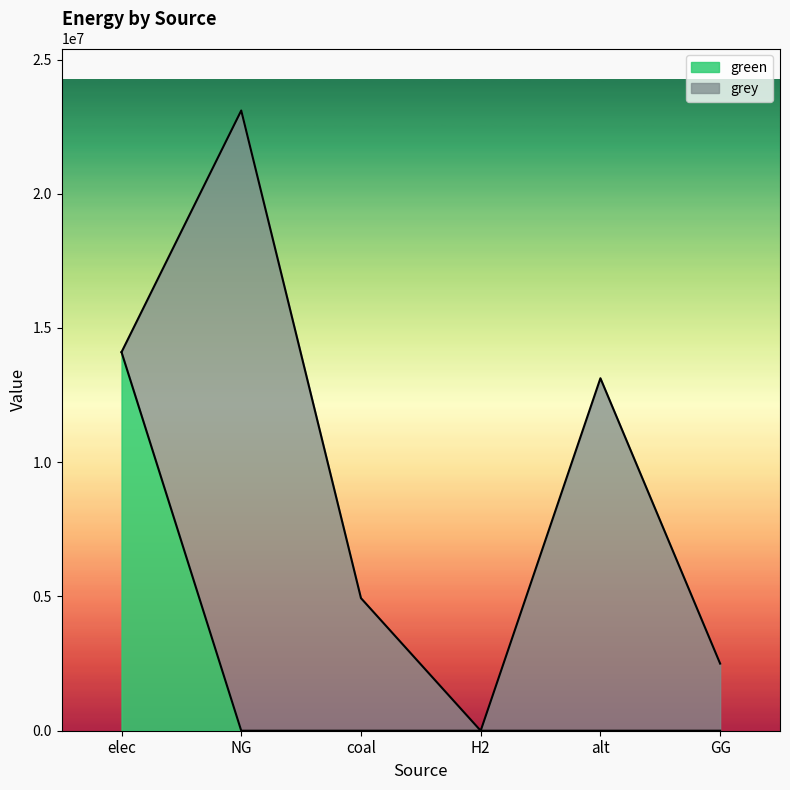

What is the average value?

2350080.8